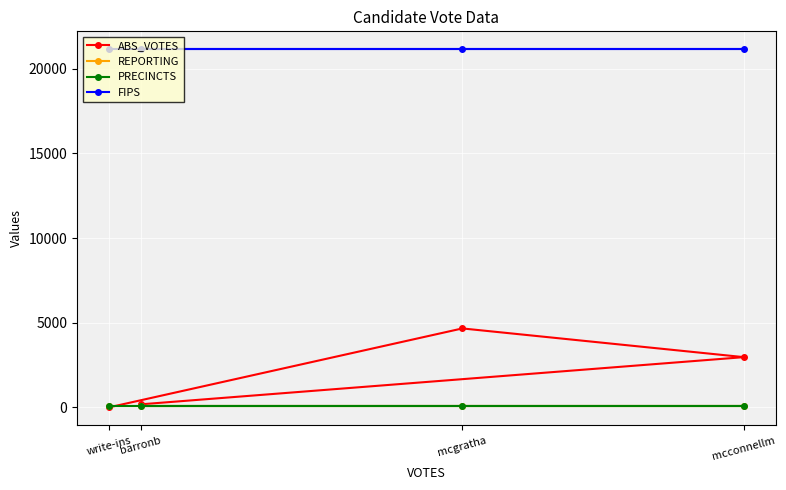

Count the number of categories in the chart.

4